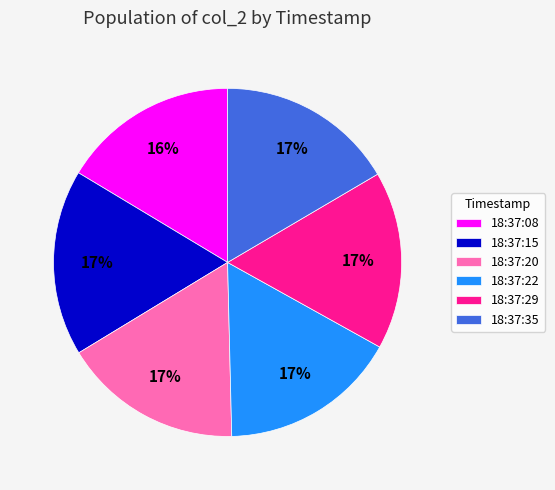

What is the ratio of the value at 18:37:29 to the value at 18:37:22?

1.0